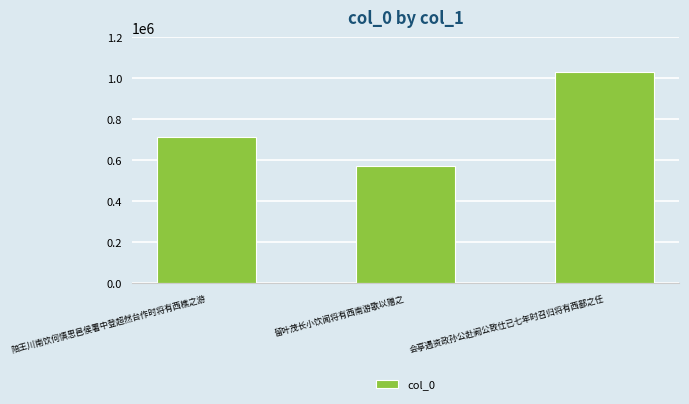

Count the values in the range 569714 to 1031341.

3